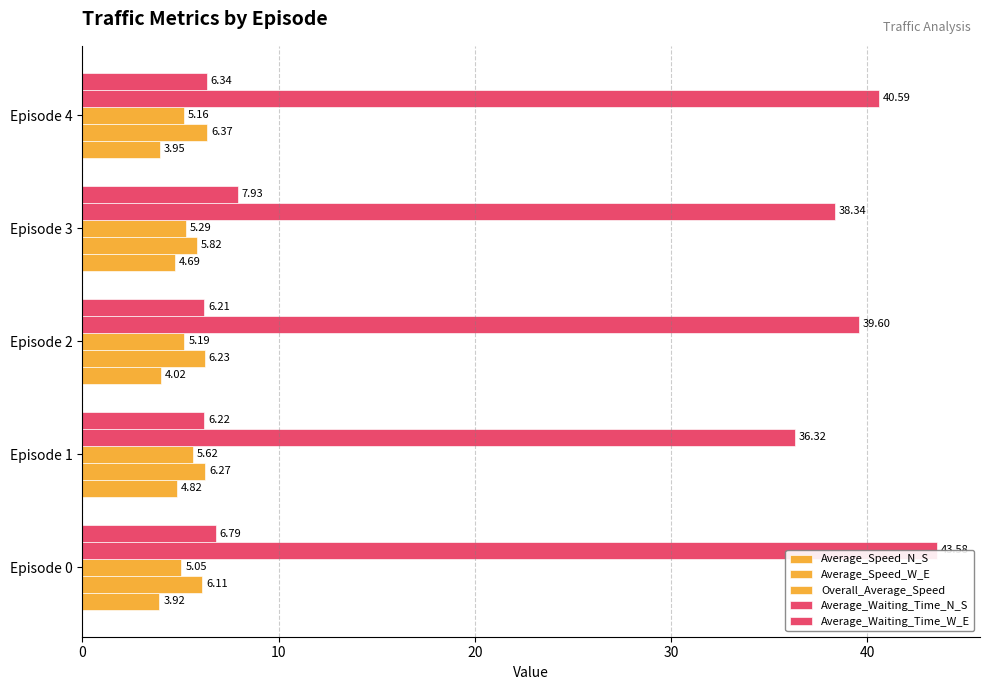

What is the sum of the Average_Speed_N_S values at Episode 3 and Episode 4?

8.6